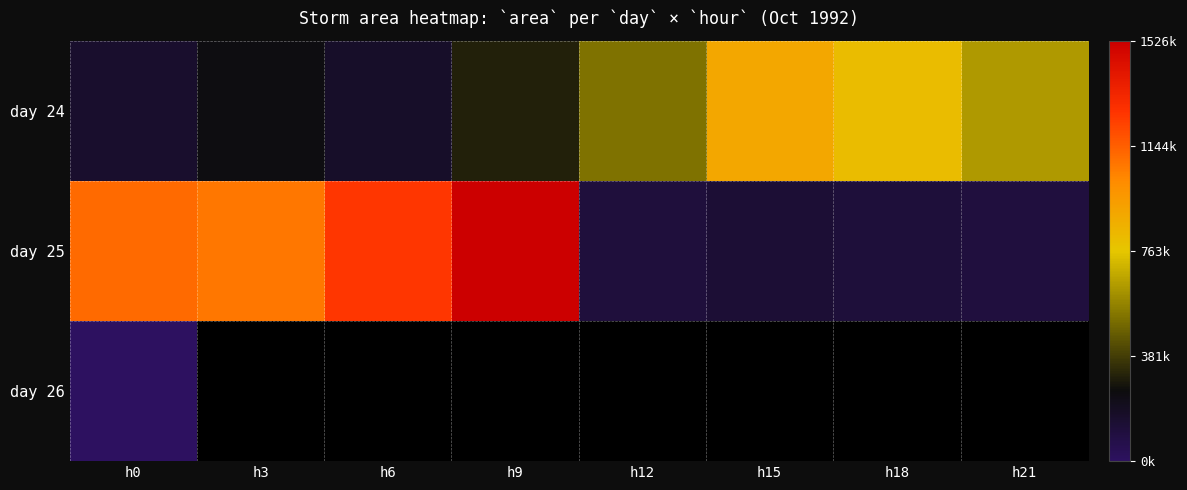

Is the value of day 24 at h12 greater than the value of day 25 at h3?

No